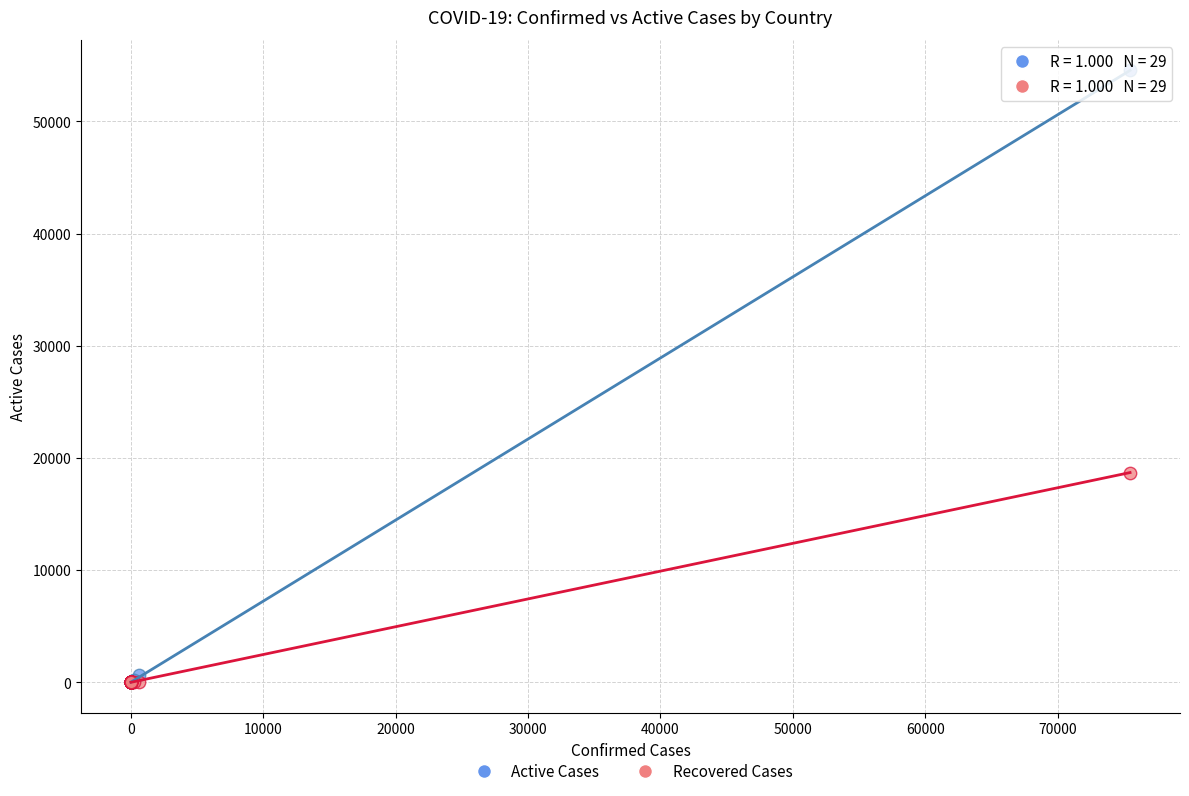

What are all the series names shown in the legend?

Active Cases, Recovered Cases